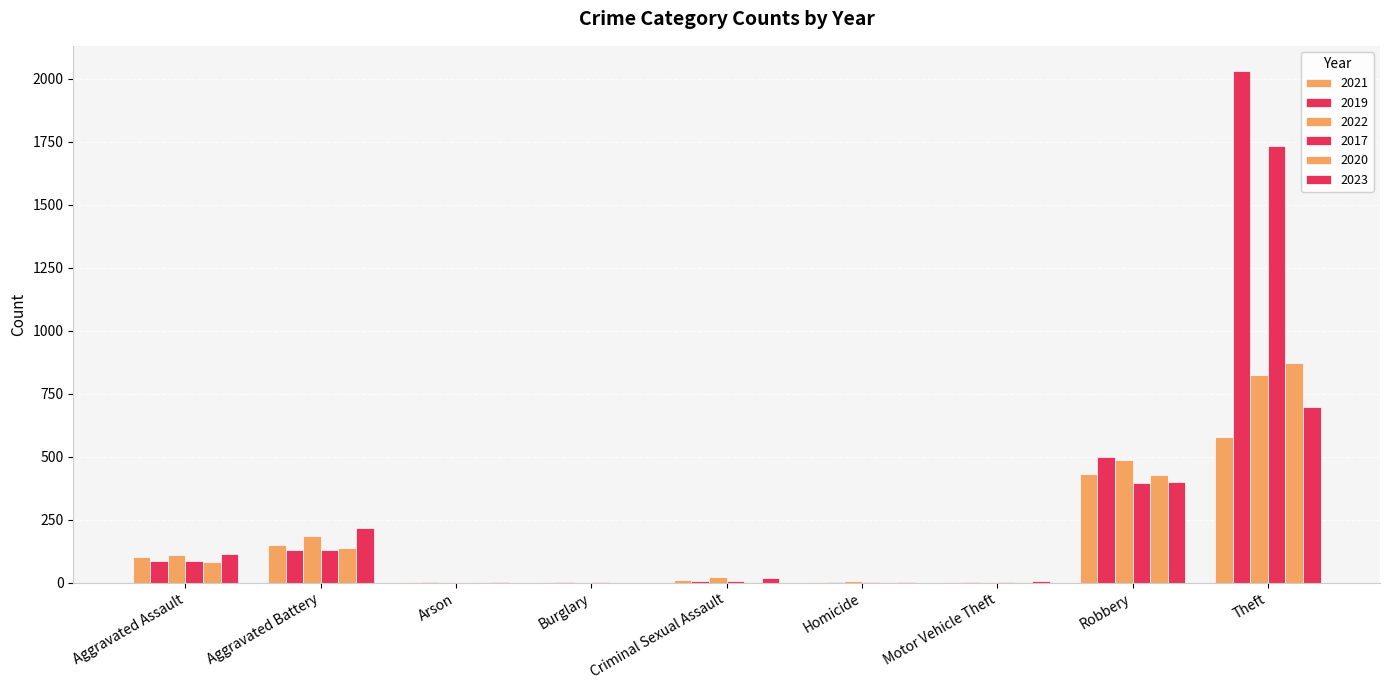

What is the label of the 7th bar from the right?

Arson